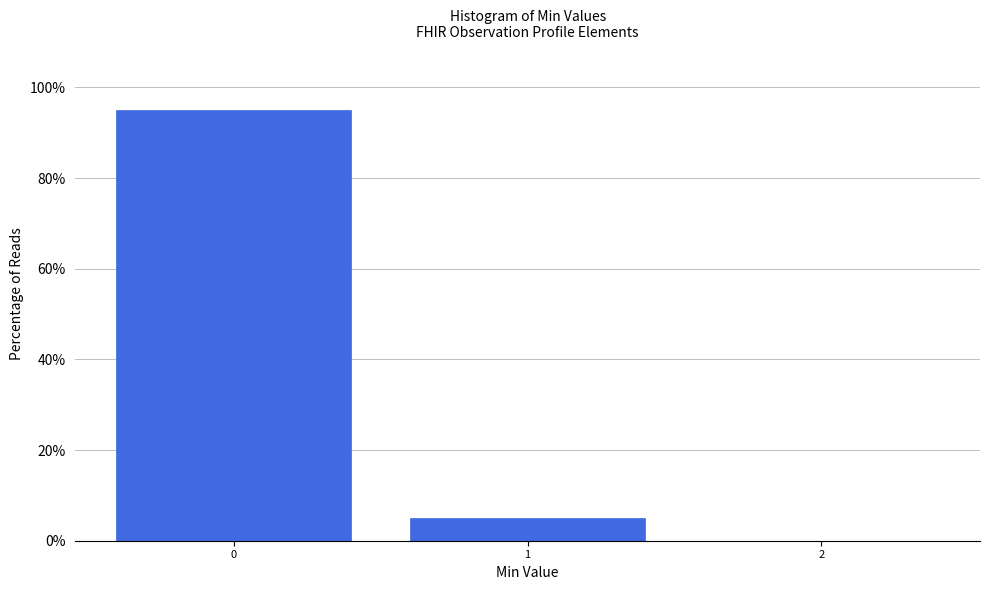

How tall is the bar that spans -0.5 to 0.5 on the x-axis? The values are not printed on the chart, so give them approximately, as read against the axis.

96